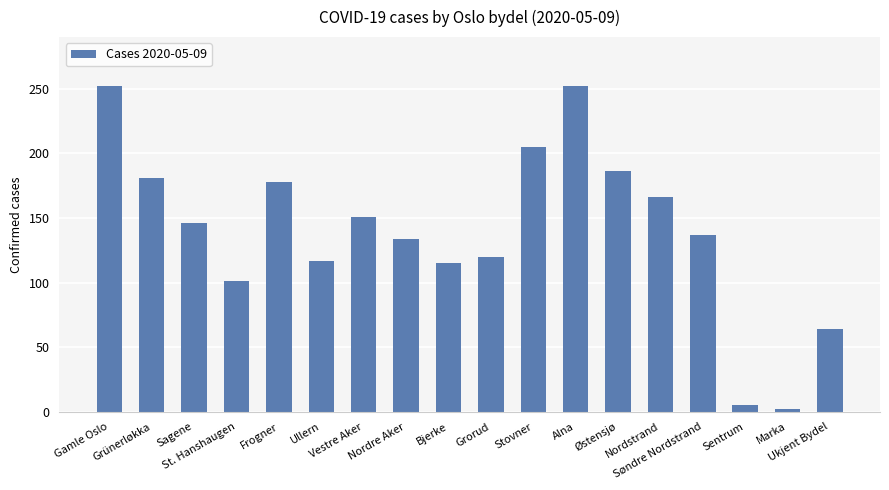

The chart shows a value of 24 at Bjerke. True or false?

False